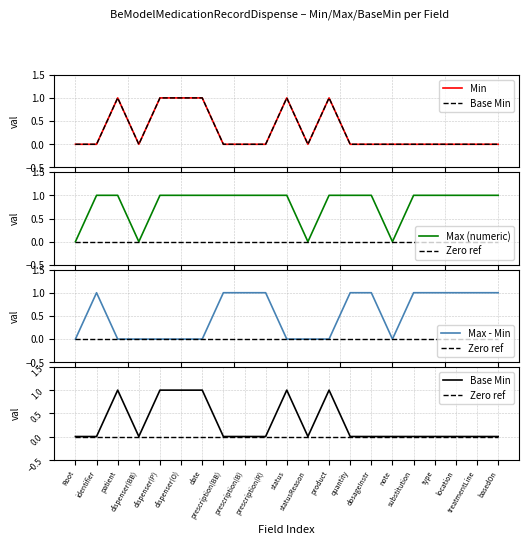

The Max - Min series shows 1 at date. True or false?

False